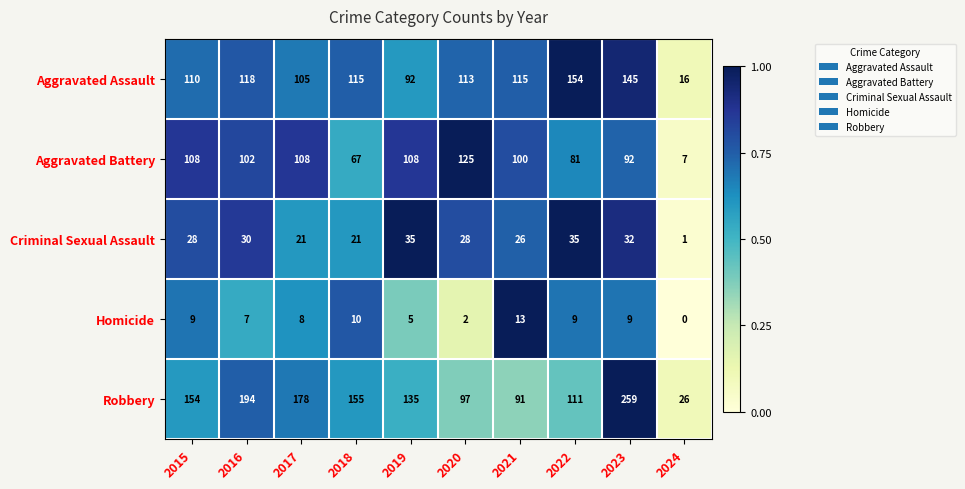

Rank the series by their maximum value, from lowest to highest.

Homicide, Criminal Sexual Assault, Aggravated Battery, Aggravated Assault, Robbery